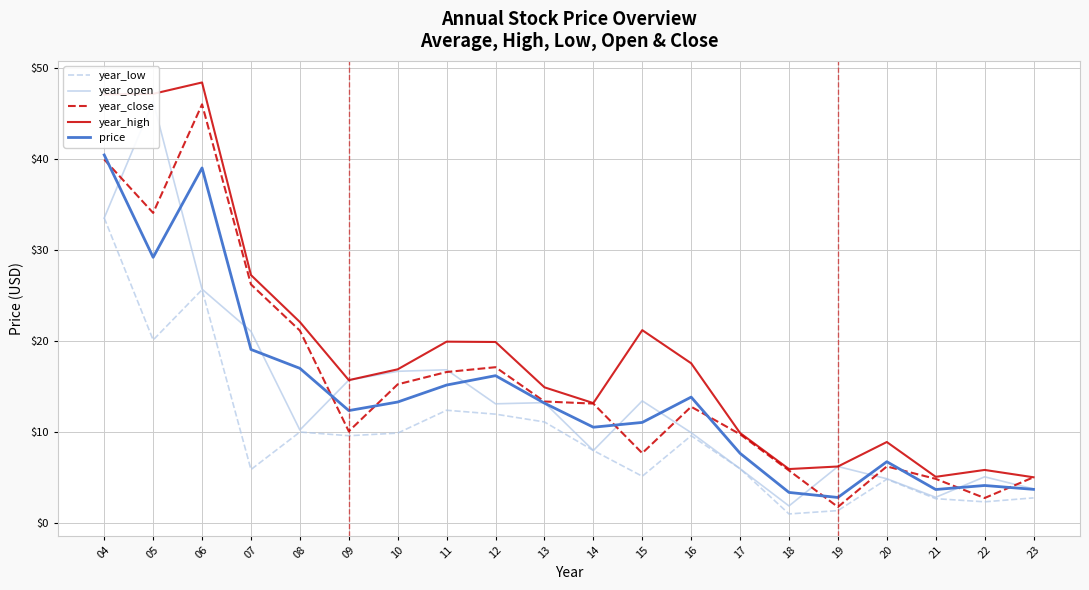

How many data points does each series have?

20